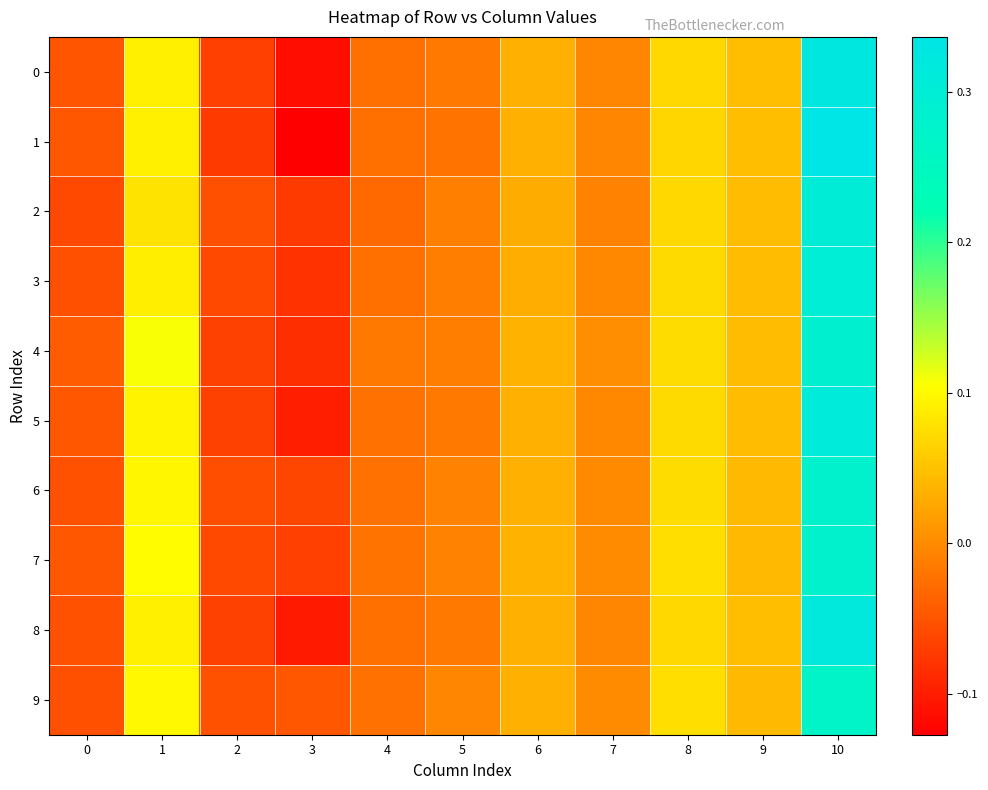

Which has a higher value, 10 or 8?

10